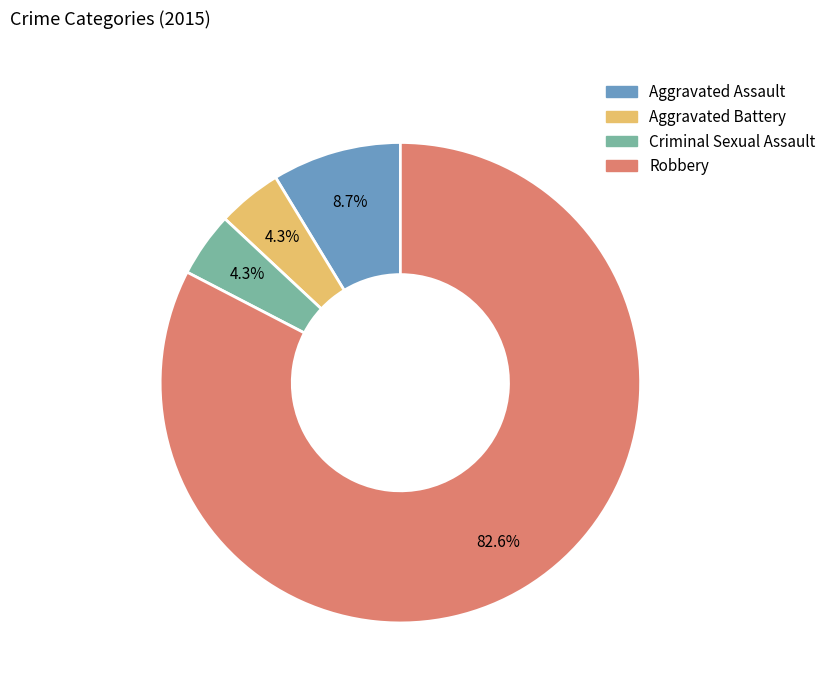

Which category accounts for the majority?

Robbery